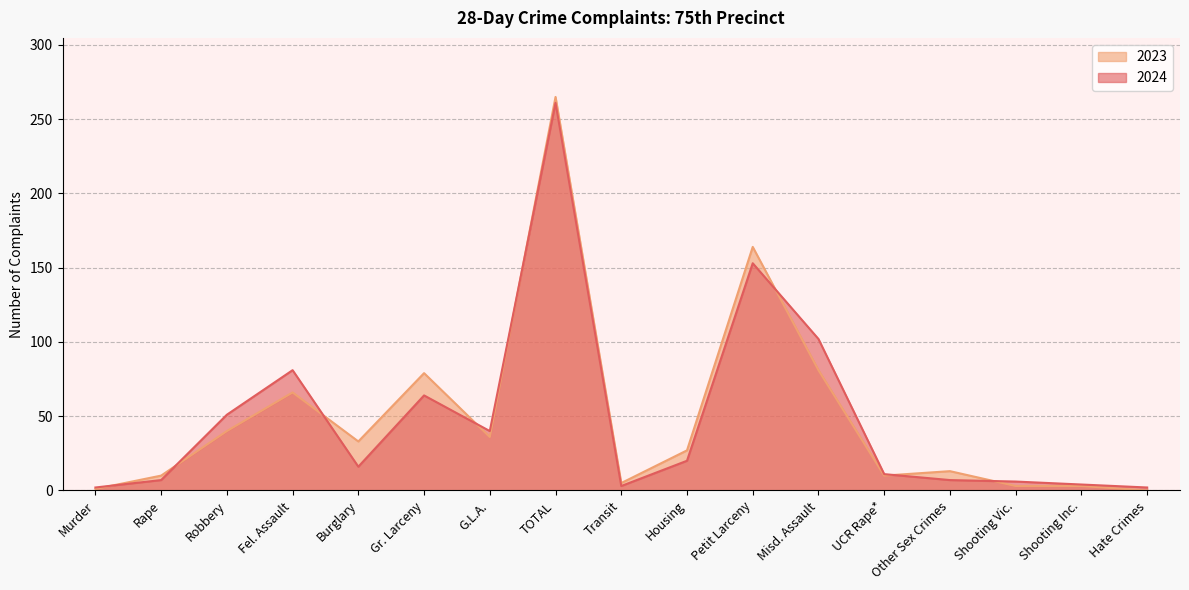

What is the total value across all series at Transit?

8